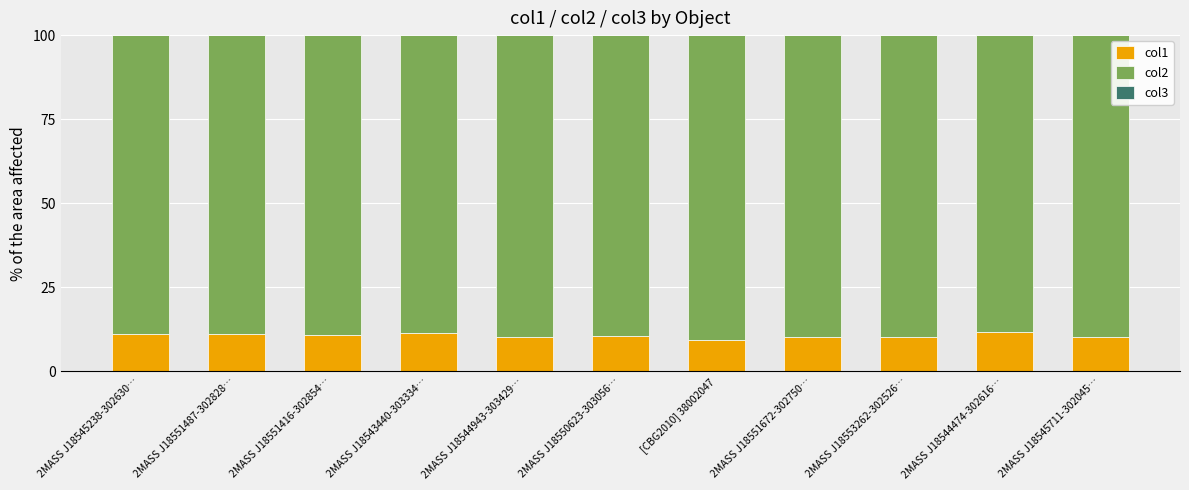

The col1 series shows 10.3 at 2MASS J18551672-302750…. True or false?

True